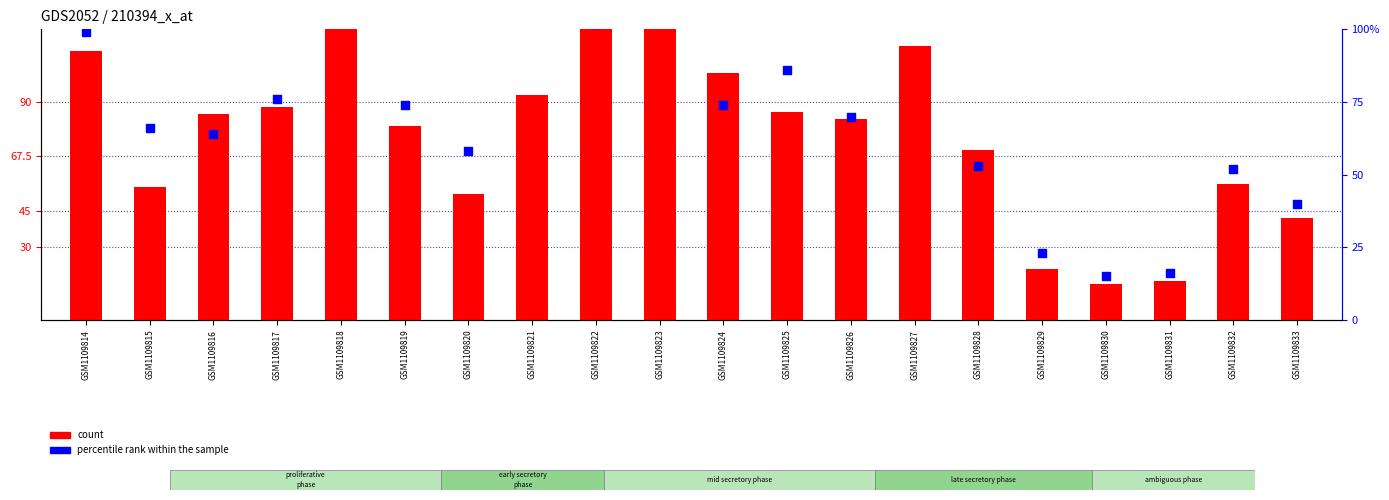

What are all the series names shown in the legend?

count, percentile rank within the sample